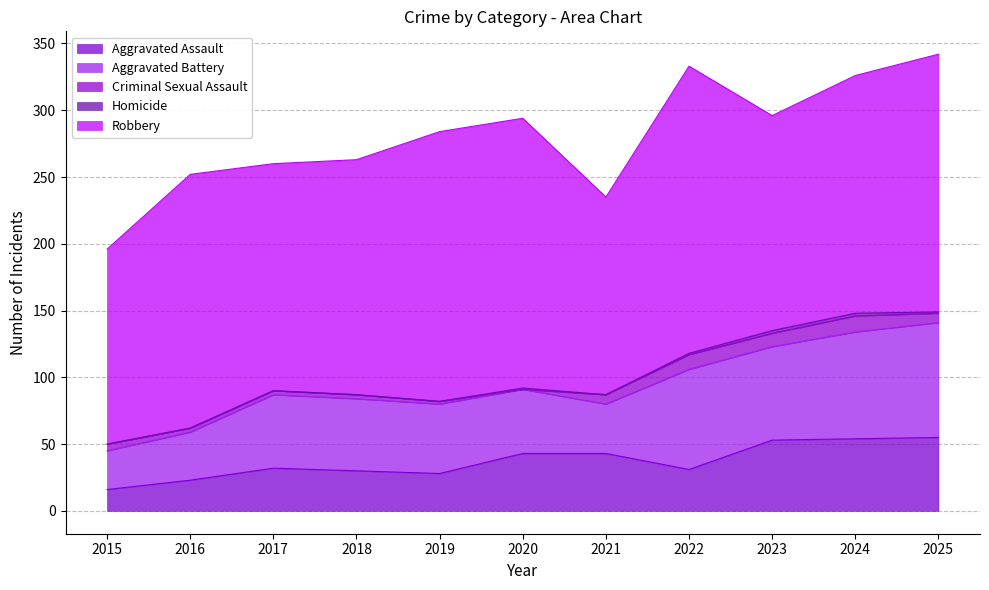

What is the difference between the Homicide values at 2025 and 2021?

1